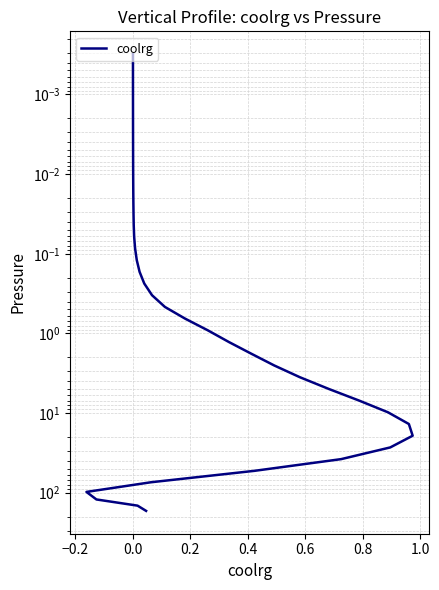

What is the difference between the second highest and minimum values?

145.2